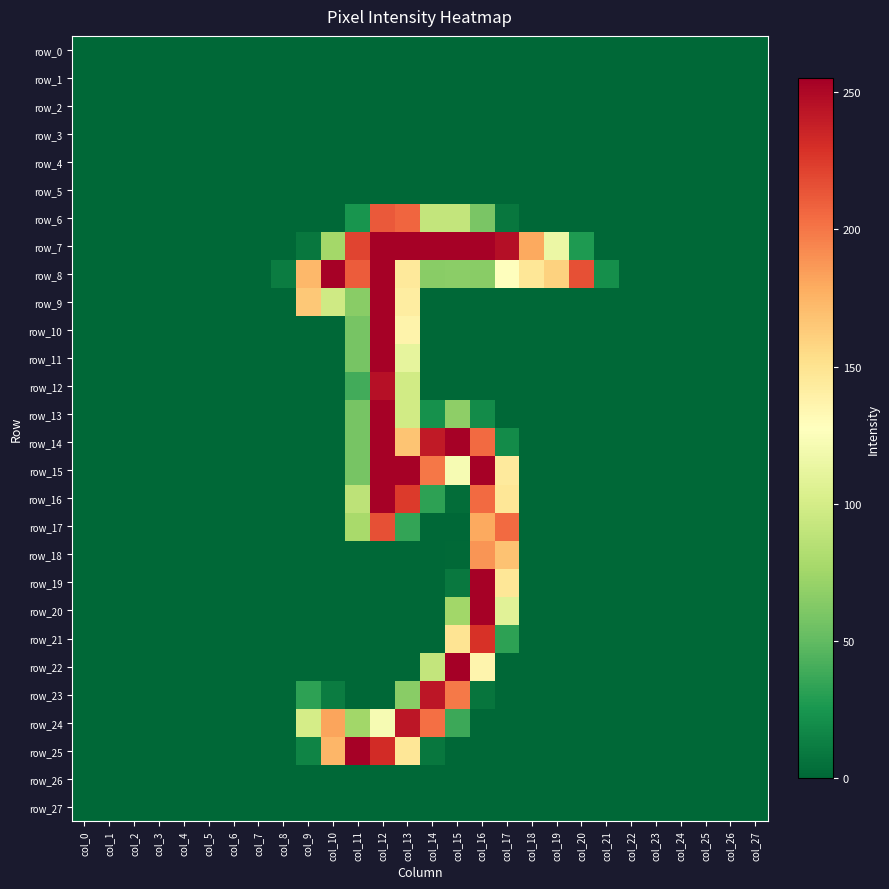

How many values in the row_12 series exceed 0?

3